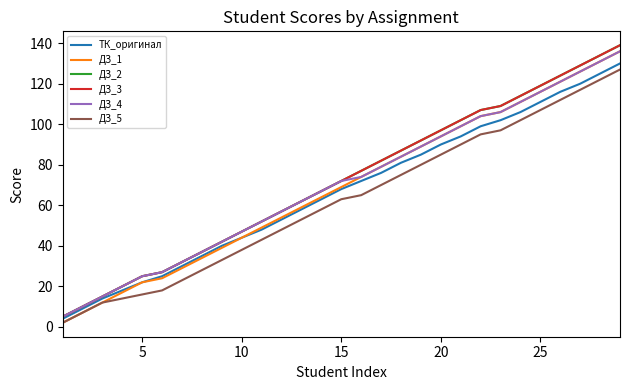

Does the chart display data point markers on the line(s)?

No